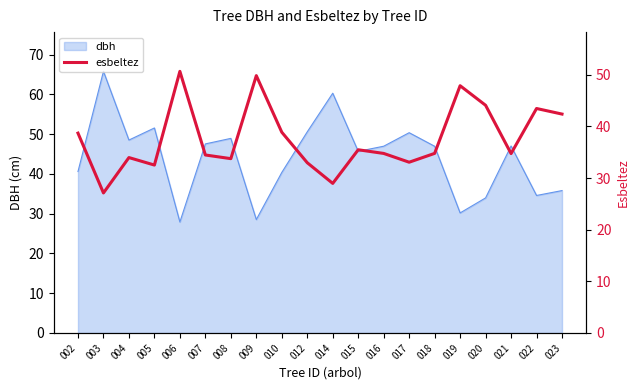

Is it true that the value at 009 is 21.8?

False